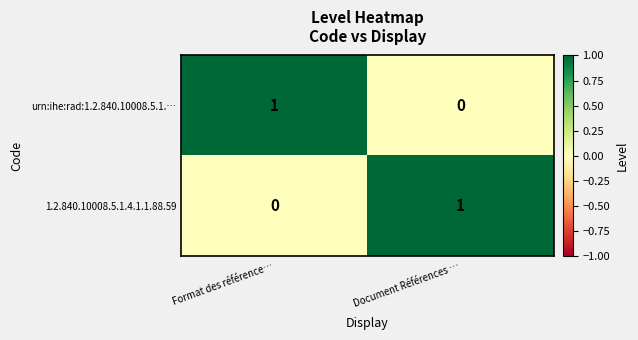

Which category has the highest value in the 1.2.840.10008.5.1.4.1.1.88.59 series?

Document Références …